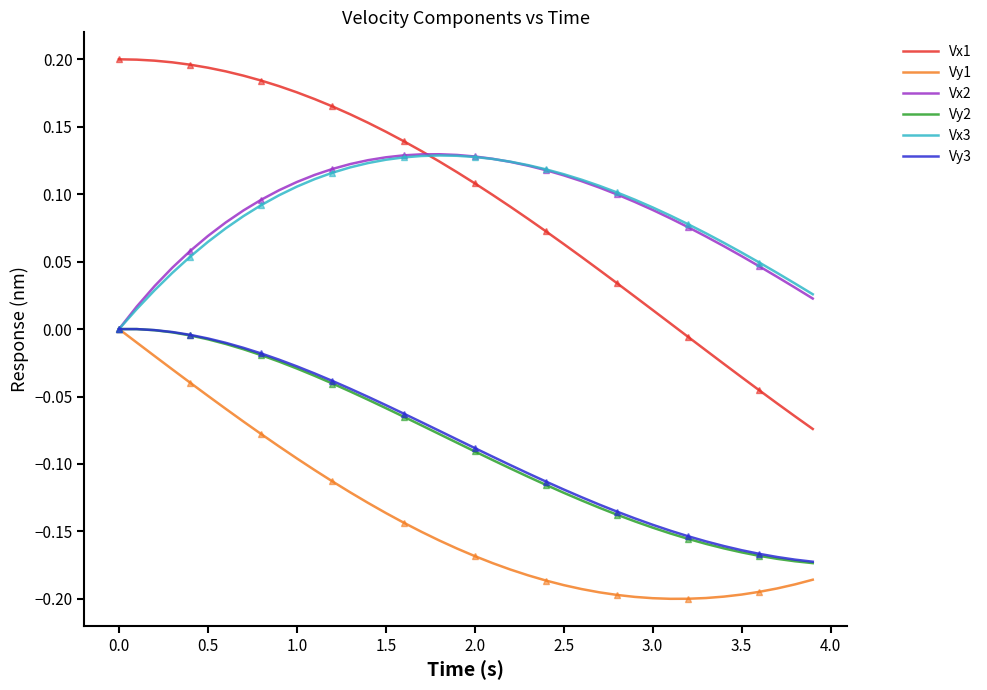

Which series has the widest spread of values?

Vx1